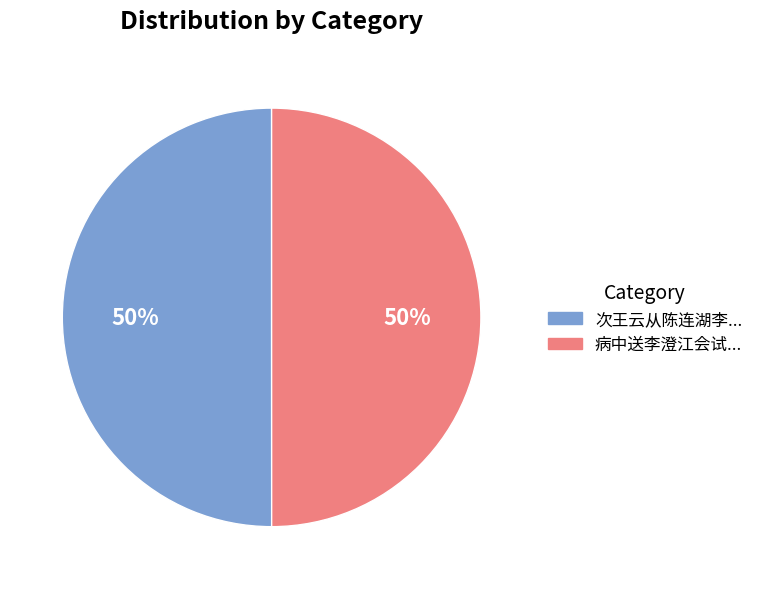

To the nearest percent, what is the average slice percentage?

50%